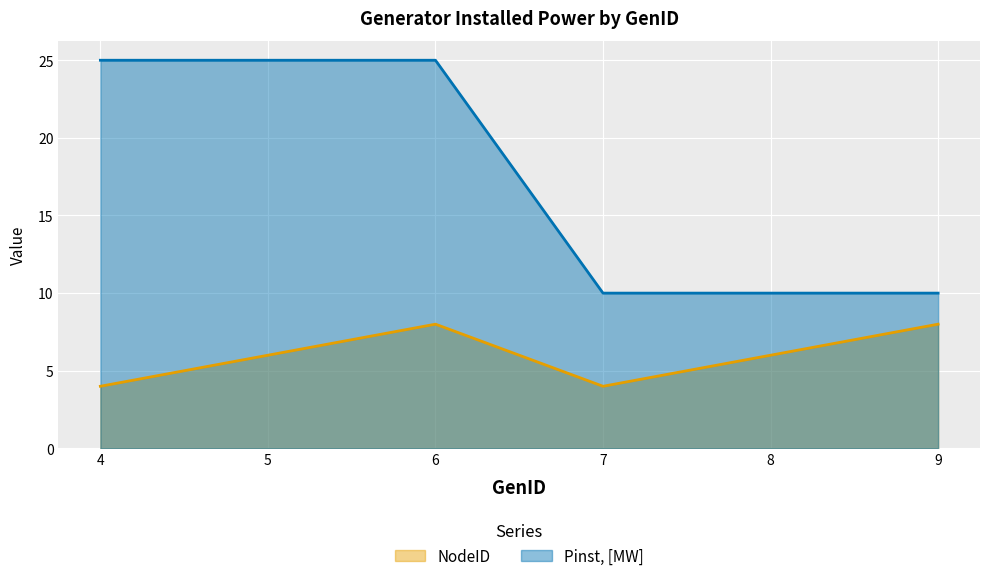

True or false: NodeID and Pinst, [MW] cross at least once.

False